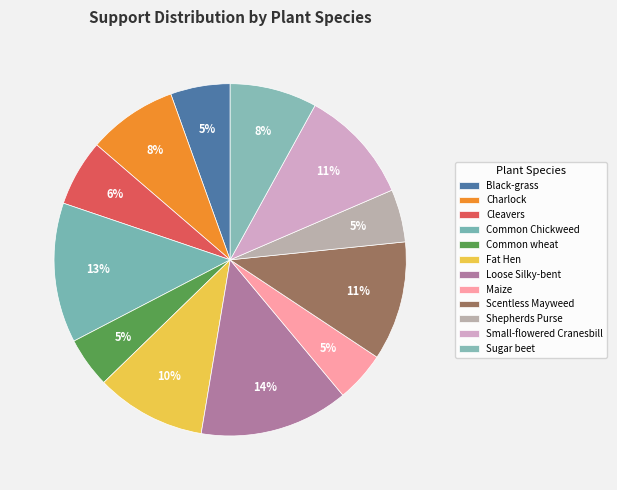

What is the largest slice in the pie chart?

Loose Silky-bent